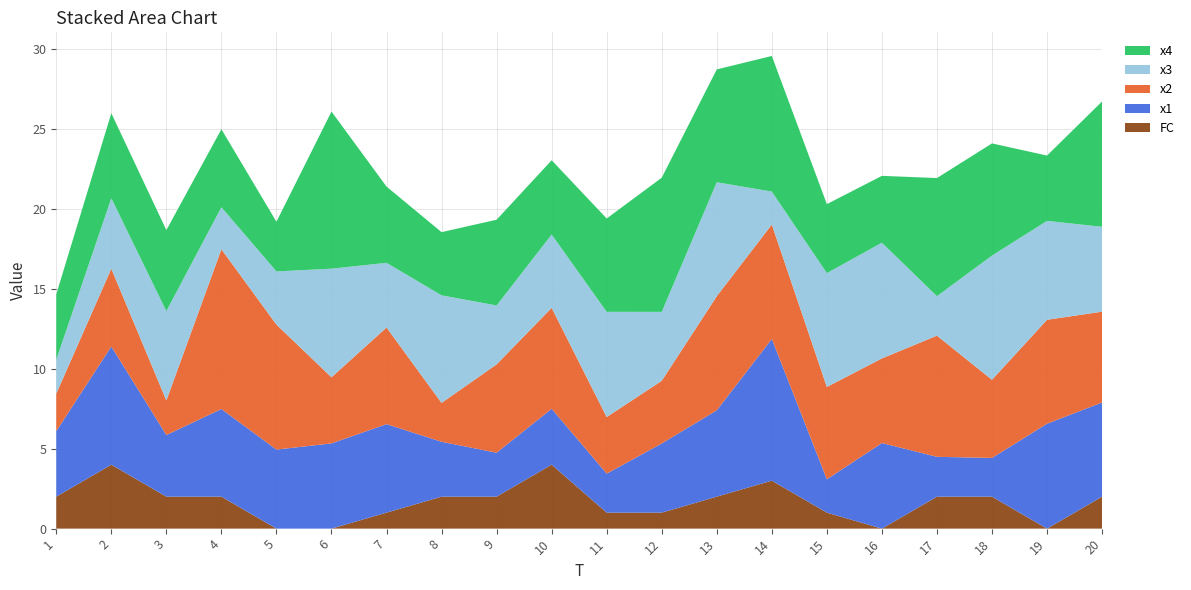

Reading left to right, extract all data points from this chart.

x1: 4.1	7.4	3.9	5.5	4.9	5.3	5.5	3.4	2.7	3.5	2.4	4.3	5.4	8.9	2.1	5.4	2.5	2.4	6.6	5.9
x2: 2.3	4.9	2.2	10.0	7.8	4.1	6.0	2.4	5.5	6.3	3.5	3.9	7.1	7.2	5.8	5.3	7.6	4.9	6.5	5.7
x3: 2.1	4.4	5.6	2.6	3.3	6.8	4.0	6.7	3.7	4.6	6.6	4.3	7.1	2.1	7.1	7.2	2.5	7.8	6.2	5.3
x4: 4.1	5.3	5.1	4.9	3.1	9.8	4.8	4.0	5.4	4.6	5.8	8.4	7.1	8.5	4.3	4.2	7.4	7.0	4.1	7.8
FC: 2.0	4.0	2.0	2.0	0.0	0.0	1.0	2.0	2.0	4.0	1.0	1.0	2.0	3.0	1.0	0.0	2.0	2.0	0.0	2.0